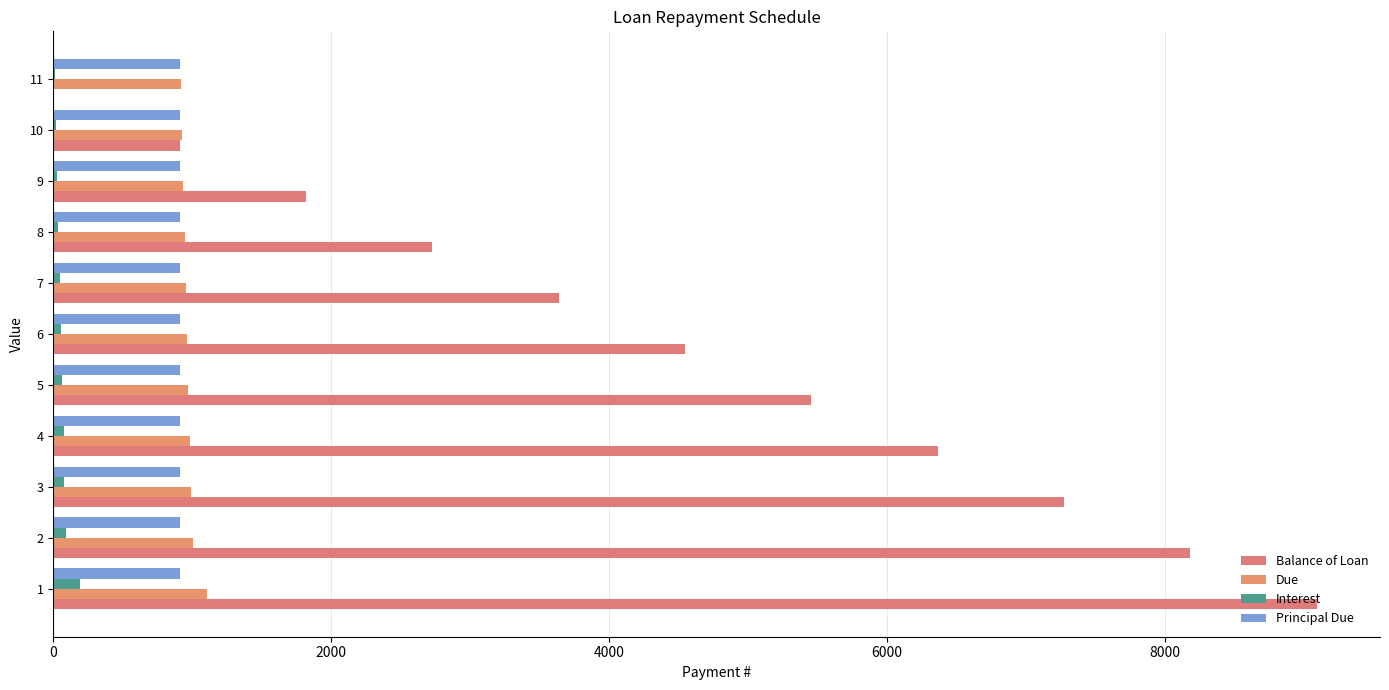

Reading left to right, list all the values displayed in this chart.

Balance of Loan: 9090.9	8181.8	7272.7	6363.6	5454.6	4545.5	3636.4	2727.3	1818.2	909.1	0.0
Due: 1103.1	1001.7	989.8	983.2	971.9	964.7	955.4	945.0	936.9	927.0	918.4
Interest: 194.0	92.7	80.7	74.1	62.8	55.6	46.3	35.9	27.8	17.9	9.3
Principal Due: 909.1	909.1	909.1	909.1	909.1	909.1	909.1	909.1	909.1	909.1	909.1